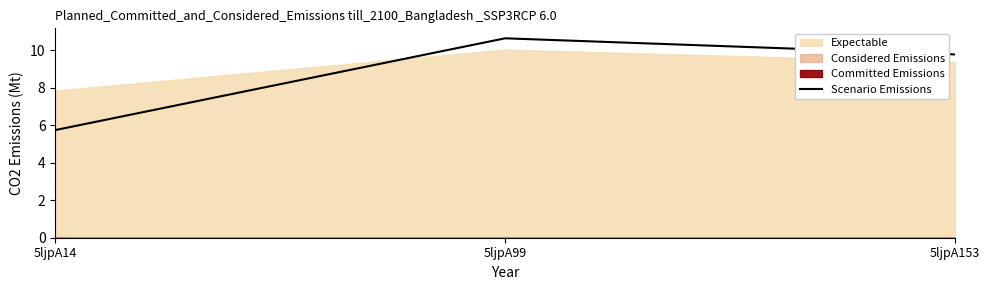

How many lines are shown in the chart?

1